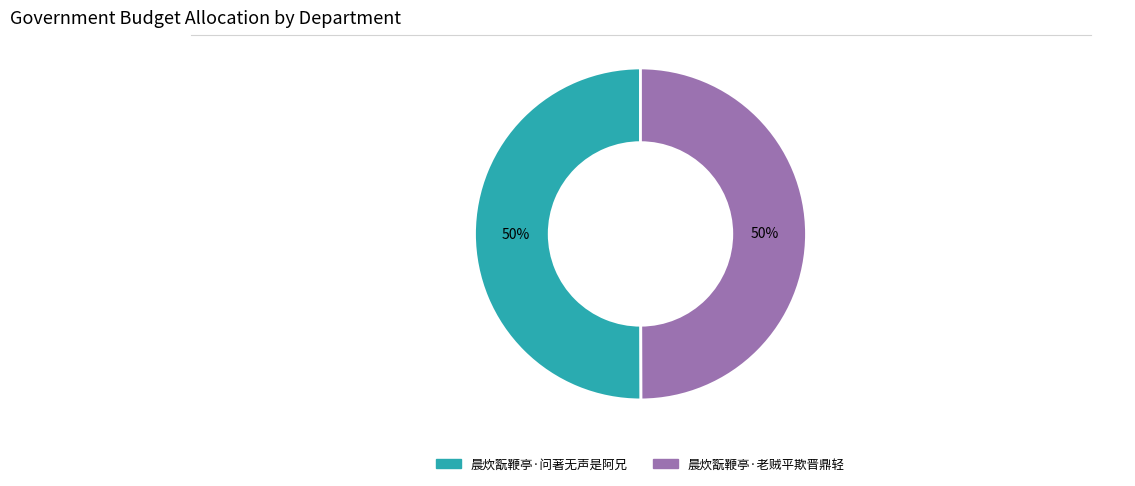

What percentage is the 晨炊翫鞭亭·问著无声是阿兄 slice, to the nearest percent?

50%